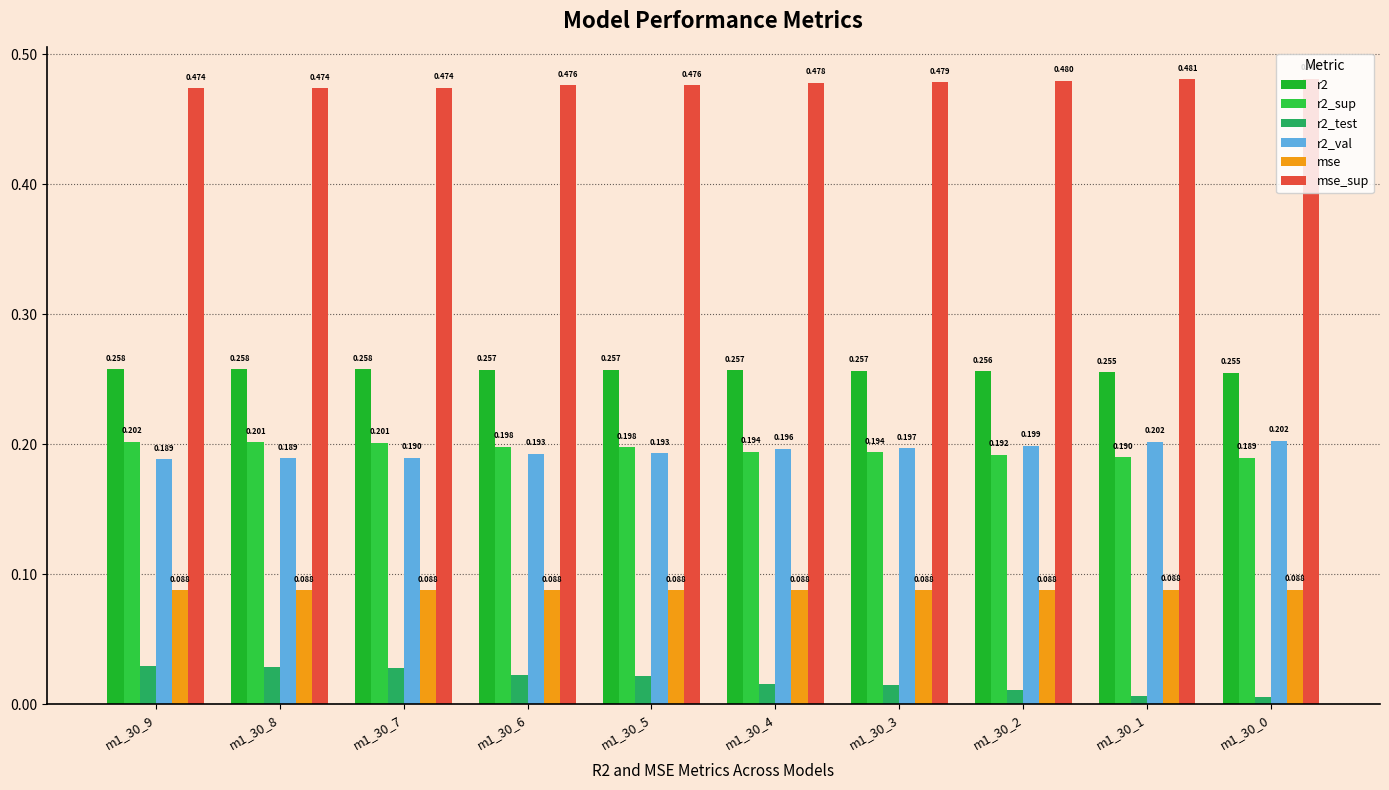

Which series has the largest total across all categories?

mse_sup